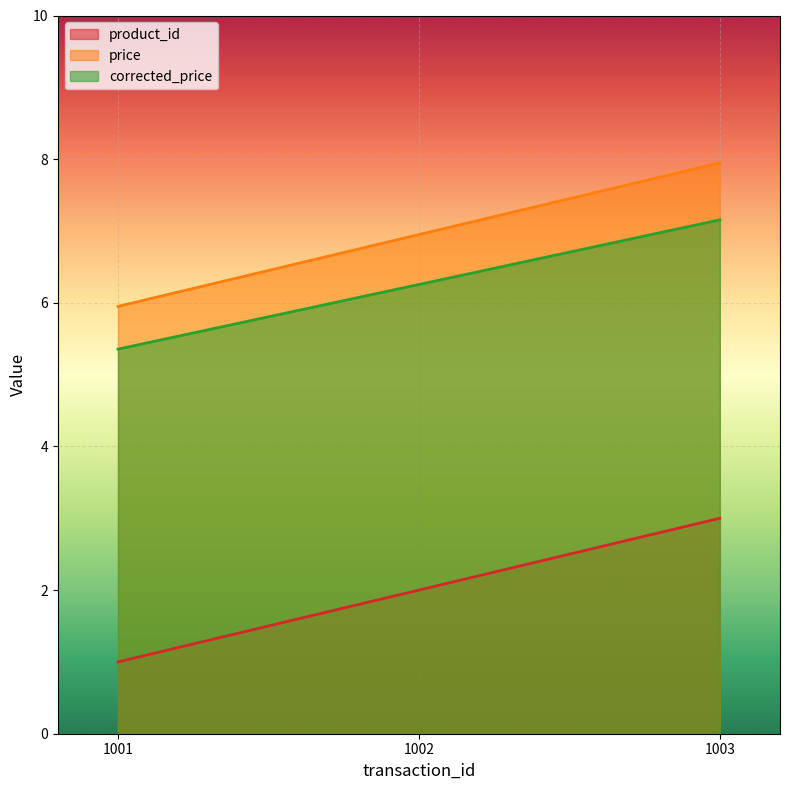

Is it true that corrected_price equals 7.2 at 1003?

True